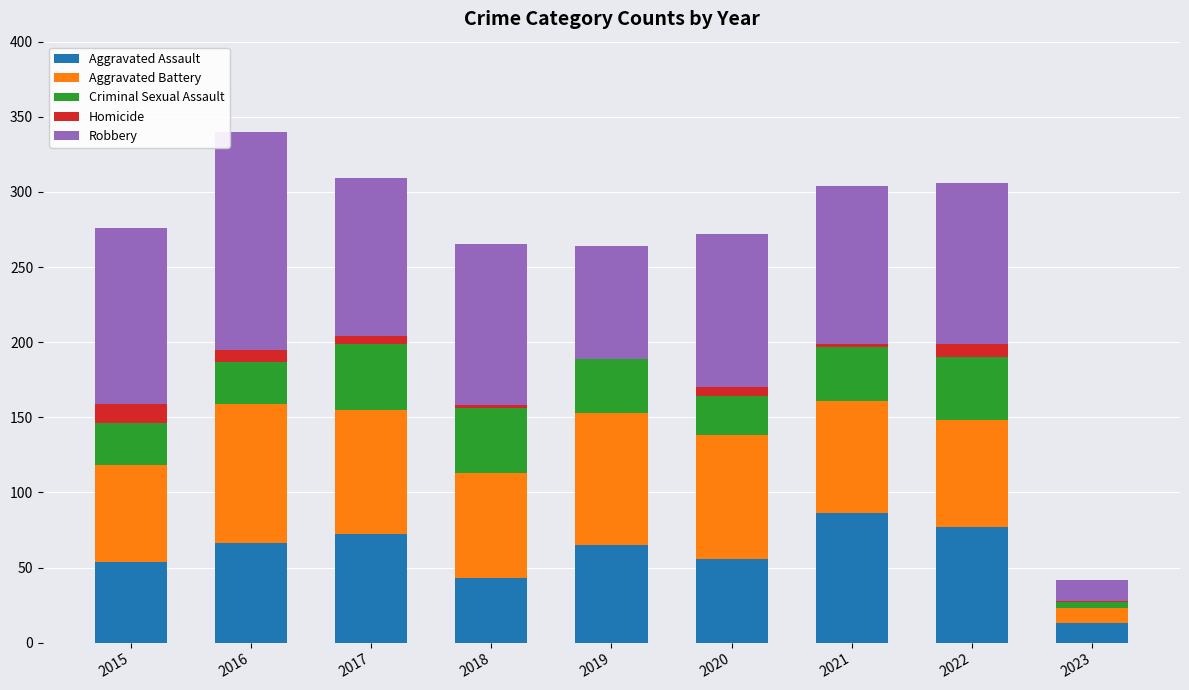

Does the chart contain stacked bars?

Yes